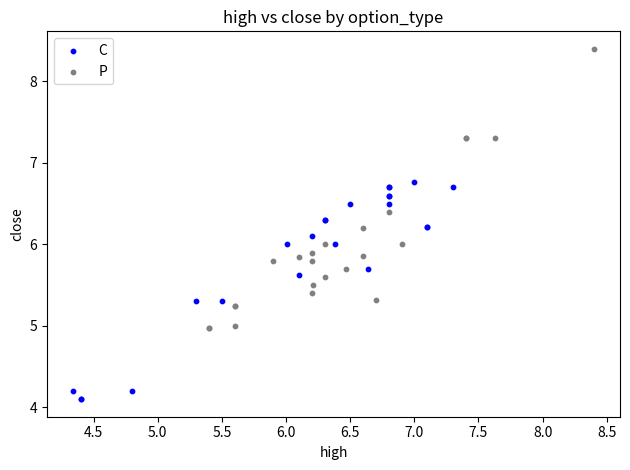

Which series has the largest Y range (max minus min)?

P